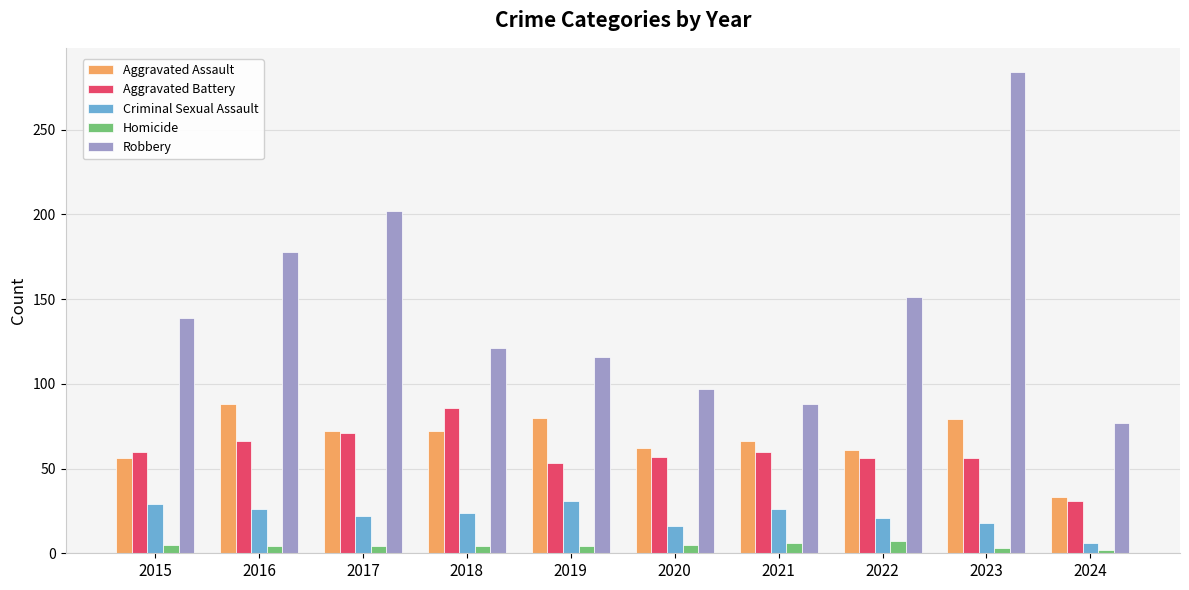

What is the greatest value displayed?

284